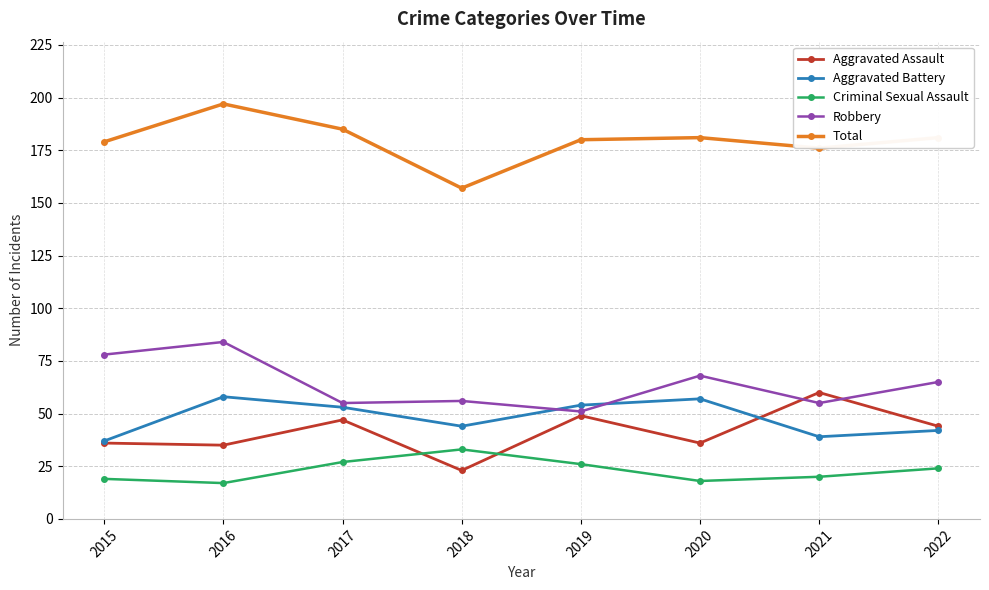

What is the value of the Criminal Sexual Assault point at the 3rd from the left?

27